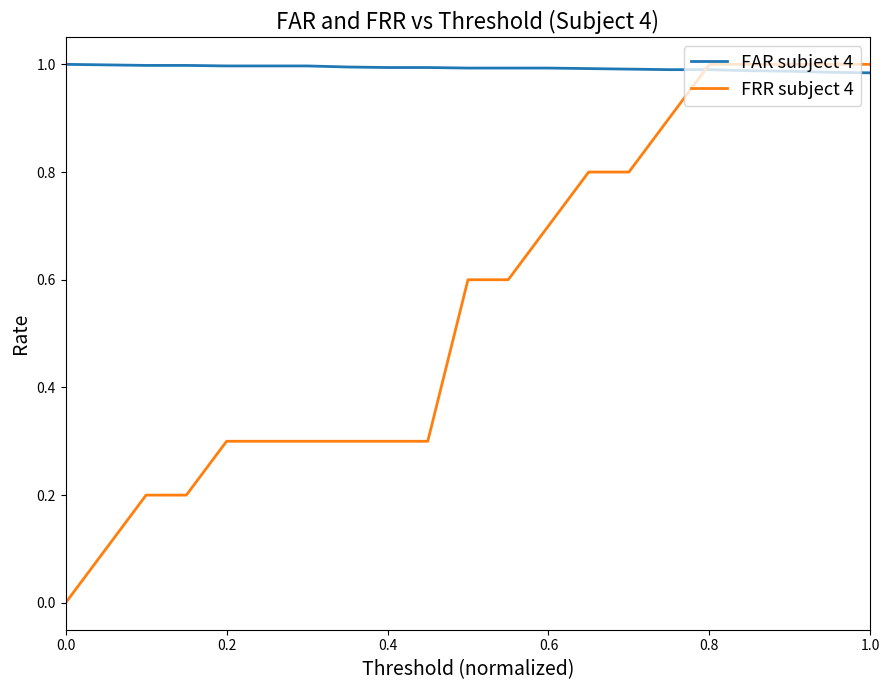

List the series in order of their overall mean, lowest first.

FRR subject 4, FAR subject 4